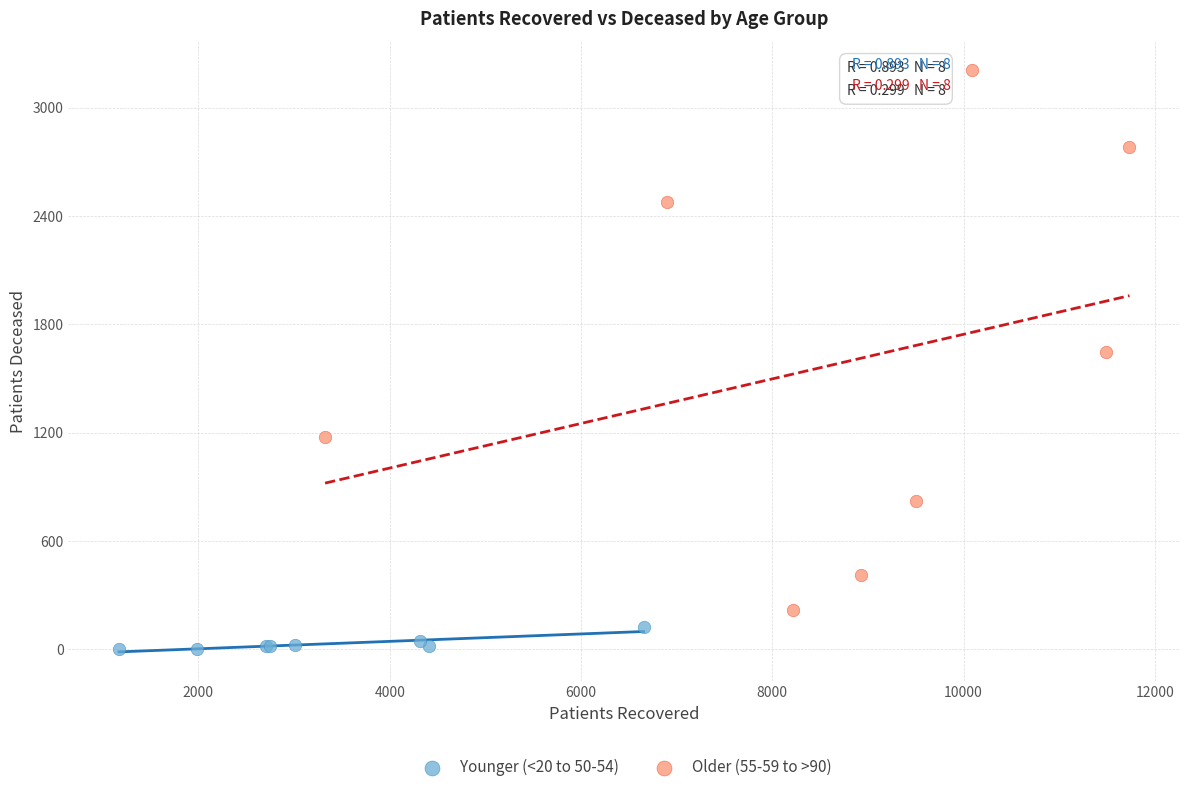

Which series has the largest Y range (max minus min)?

Older (55-59 to >90)